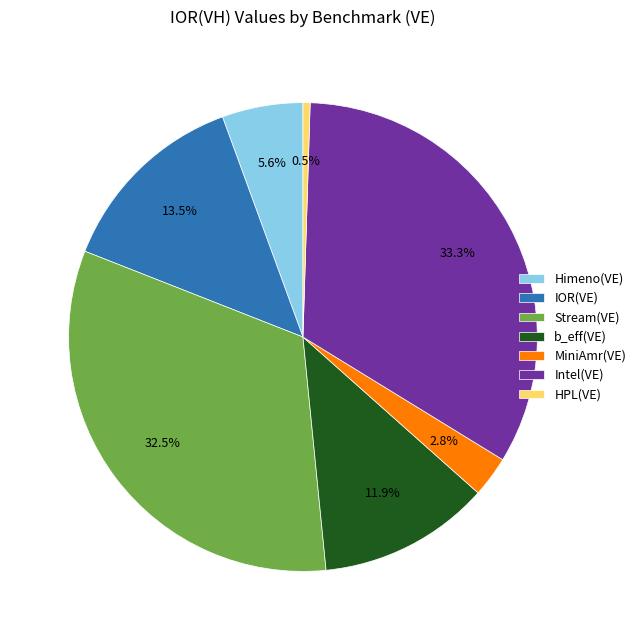

Which has a higher value, b_eff(VE) or Himeno(VE)?

b_eff(VE)